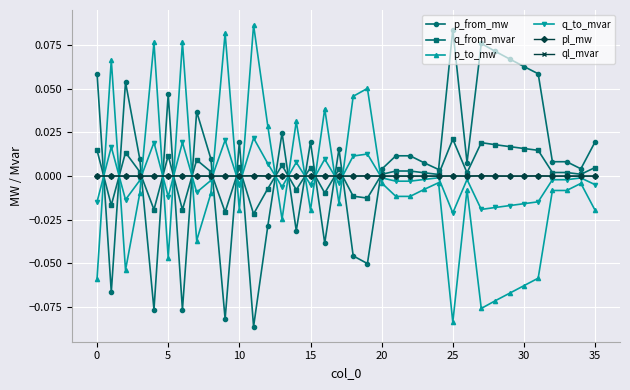

Count the number of categories in the chart.

36